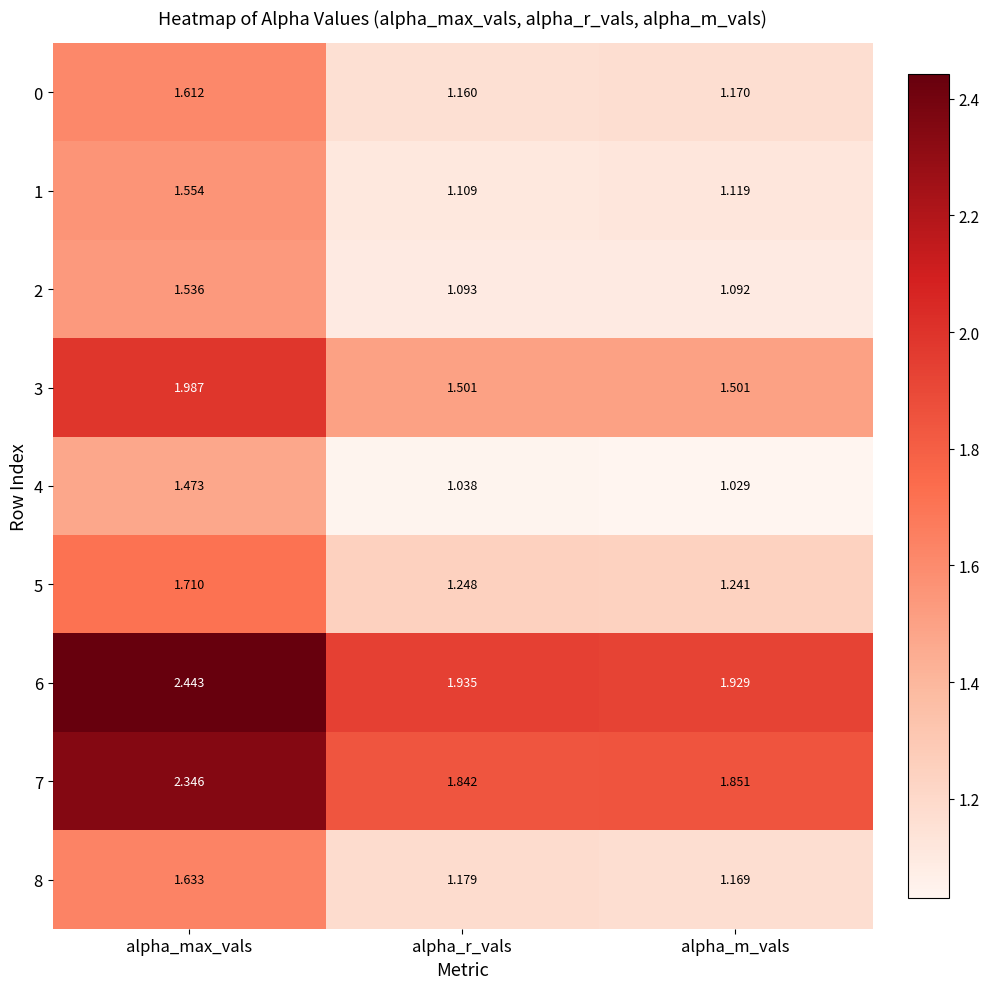

Which category has the highest value across all series?

alpha_max_vals